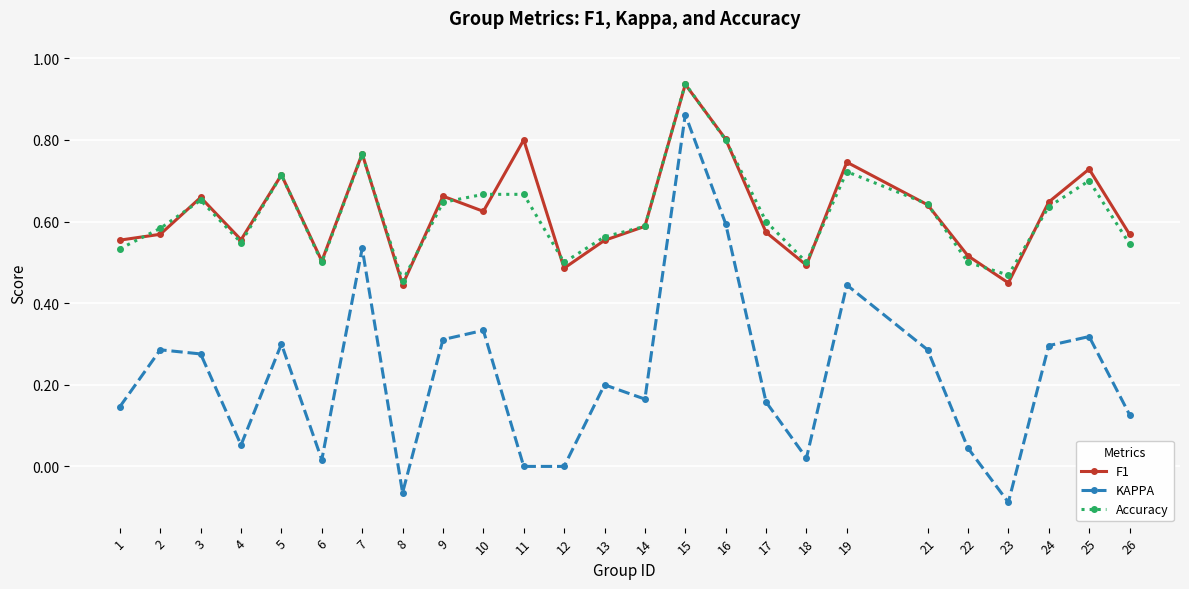

What are all the series names shown in the legend?

F1, KAPPA, Accuracy